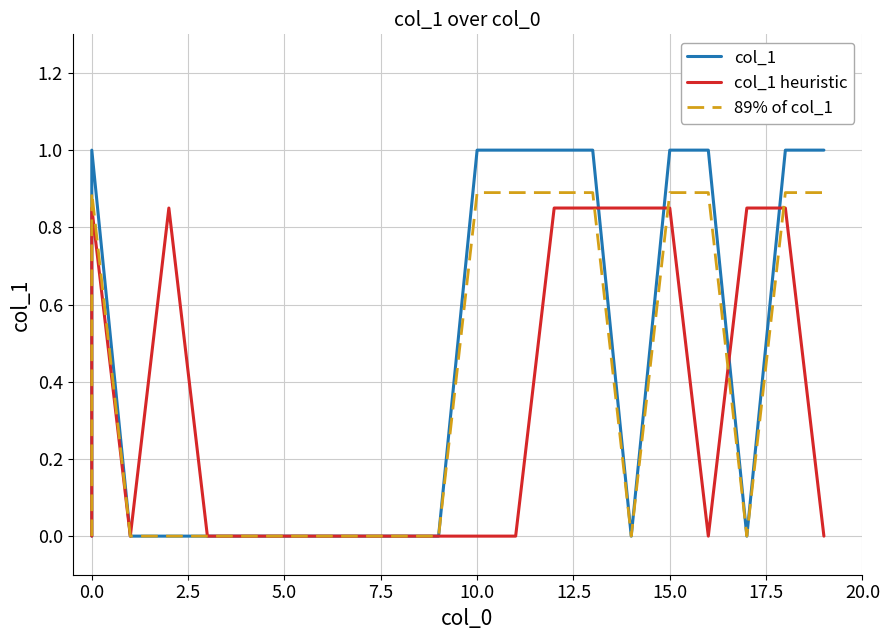

What are all the series names shown in the legend?

col_1, col_1 heuristic, 89% of col_1